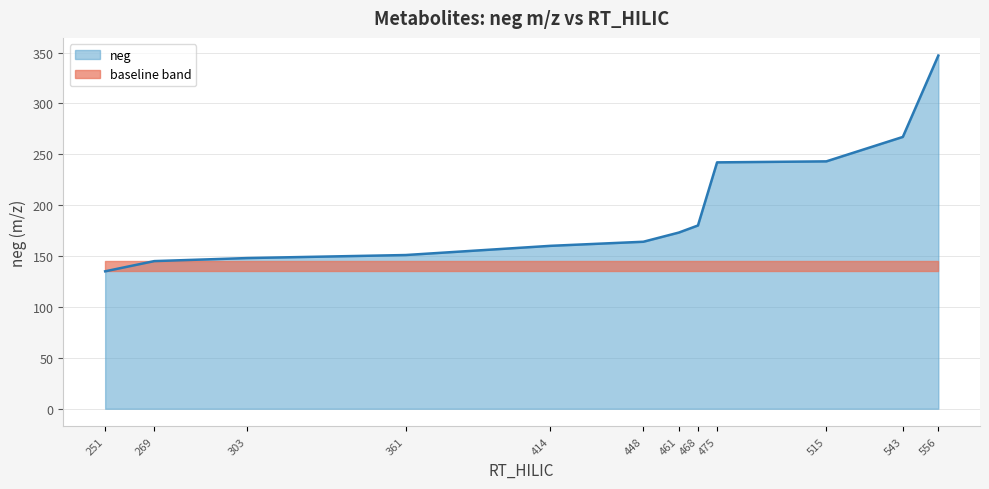

At which category does the chart reach its peak across all series?

556